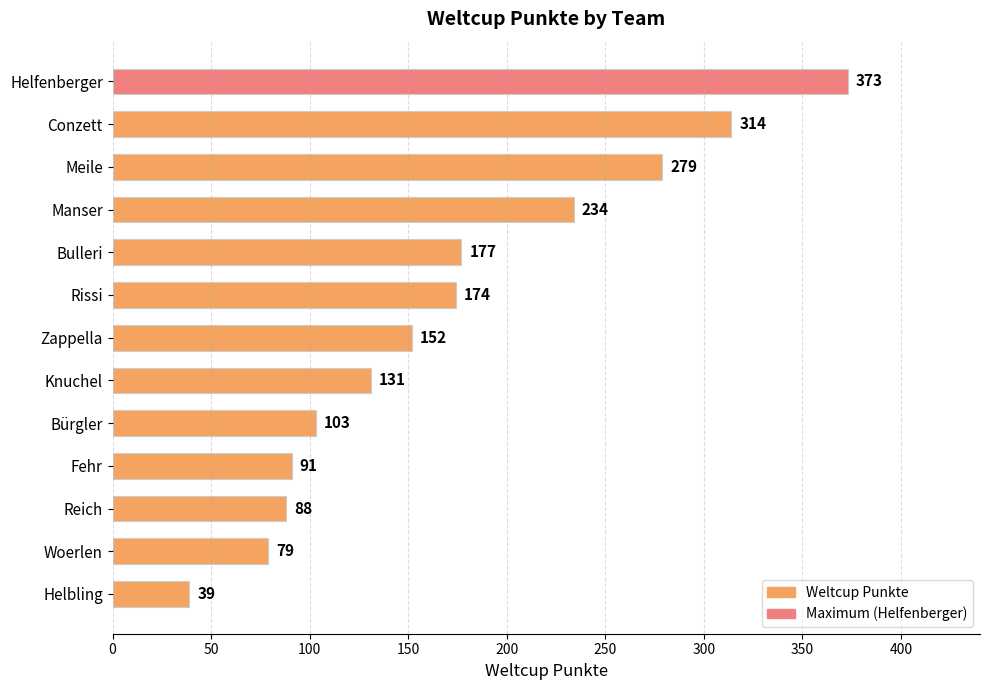

Reading bottom to top, transcribe all the data shown in this chart.

Helbling=39	Woerlen=79	Reich=88	Fehr=91	Bürgler=103	Knuchel=131	Zappella=152	Rissi=174	Bulleri=177	Manser=234	Meile=279	Conzett=314	Helfenberger=373